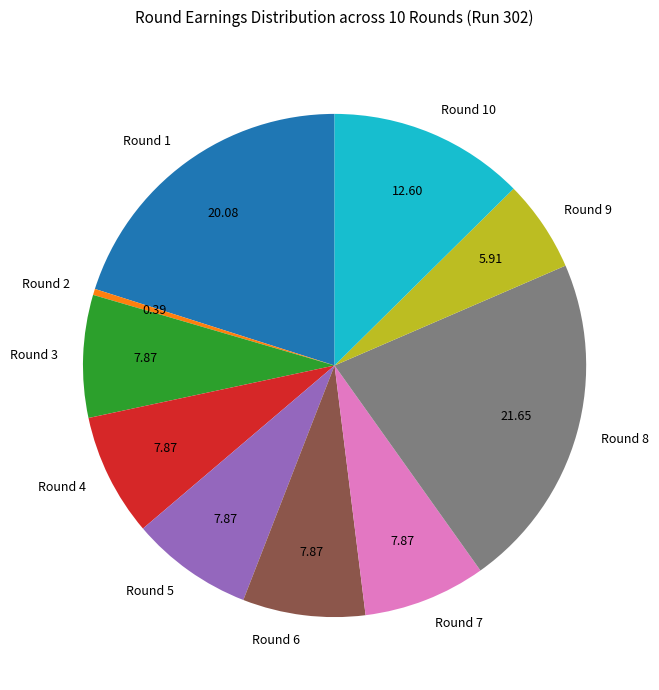

Combined, do Round 1 and Round 3 account for over 50%?

No